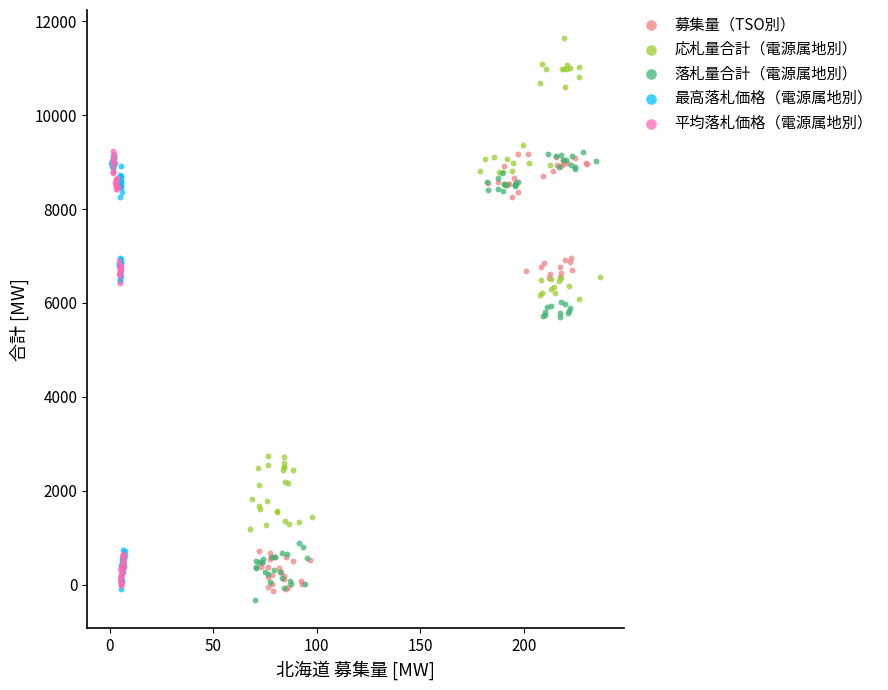

Which series has the widest spread of Y values?

応札量合計（電源属地別）